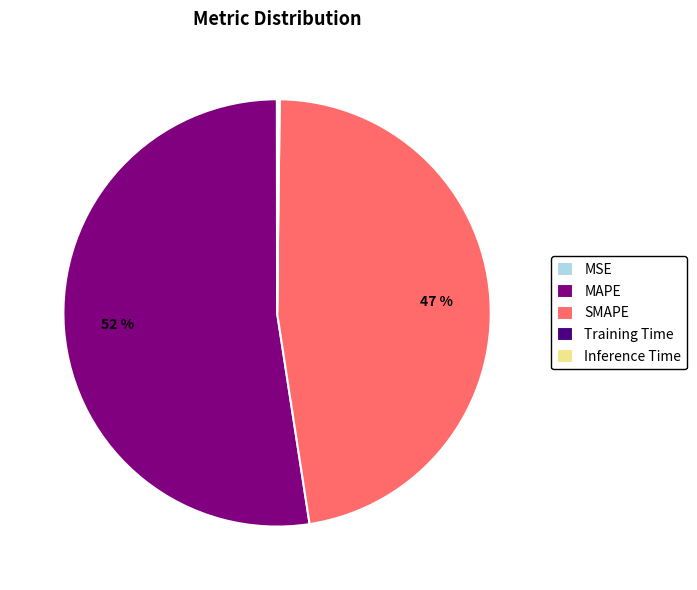

Is there a majority slice in this chart?

Yes